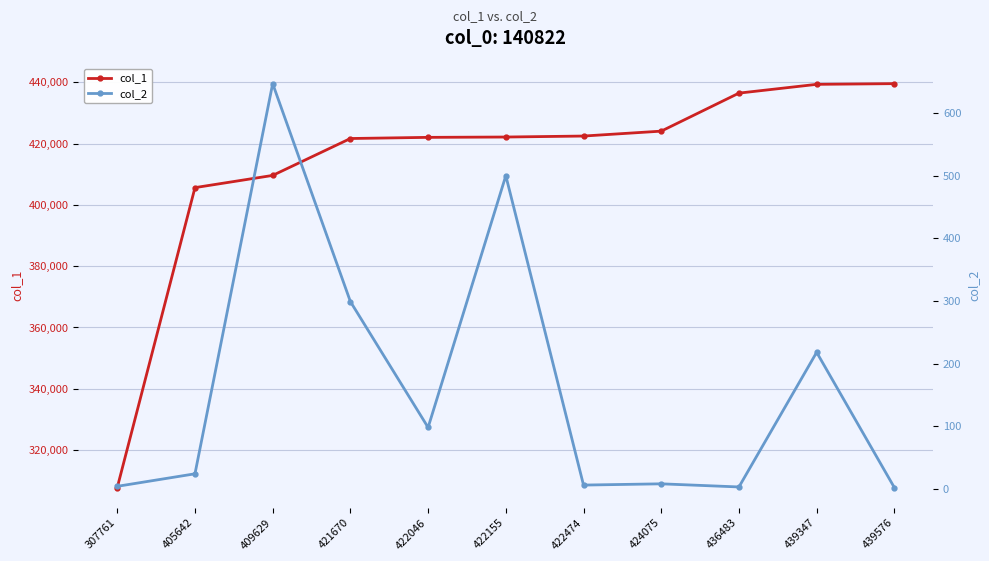

True or false: col_1 and col_2 cross at least once.

False